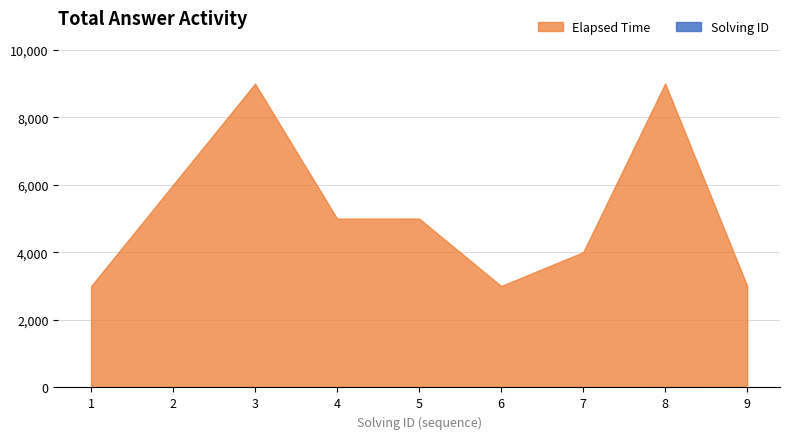

At which category is the sum across all series the highest?

8